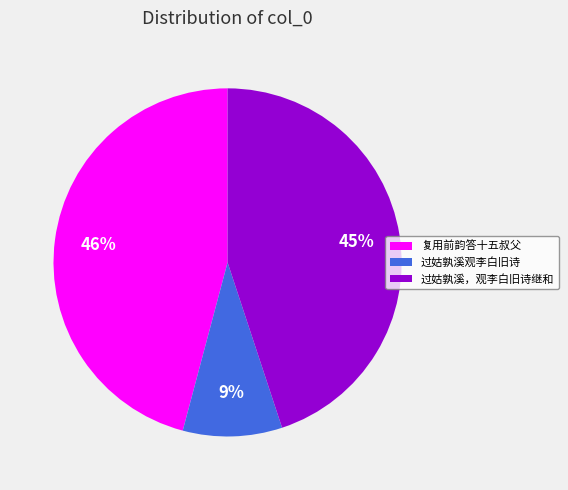

How many segments does this pie chart have?

3